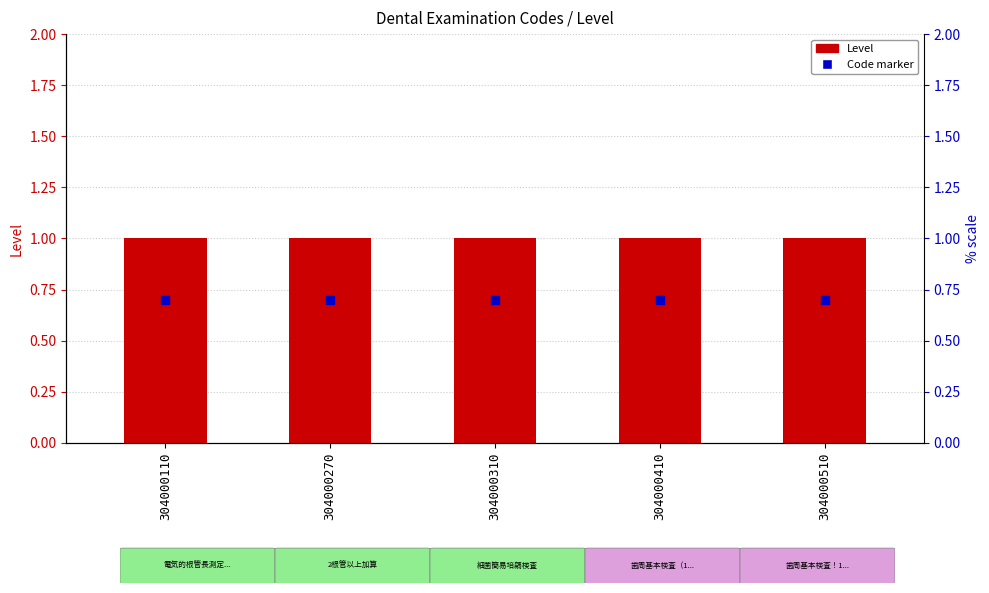

At which category is the sum across all series the highest?

304000110